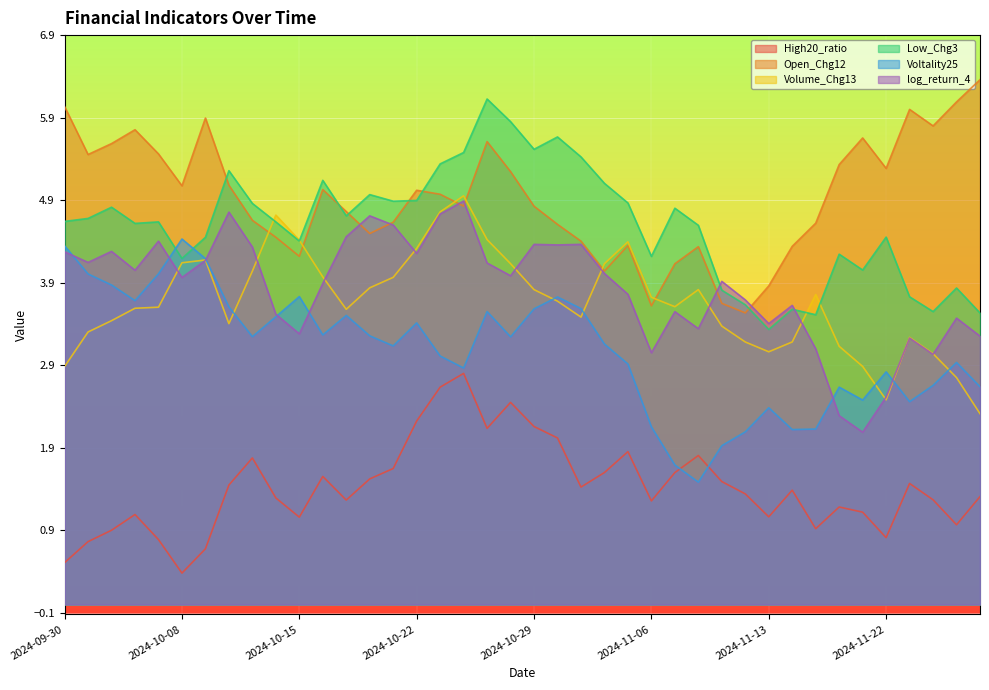

What is the difference between the maximum and minimum values in the Low_Chg3 series?

2.8